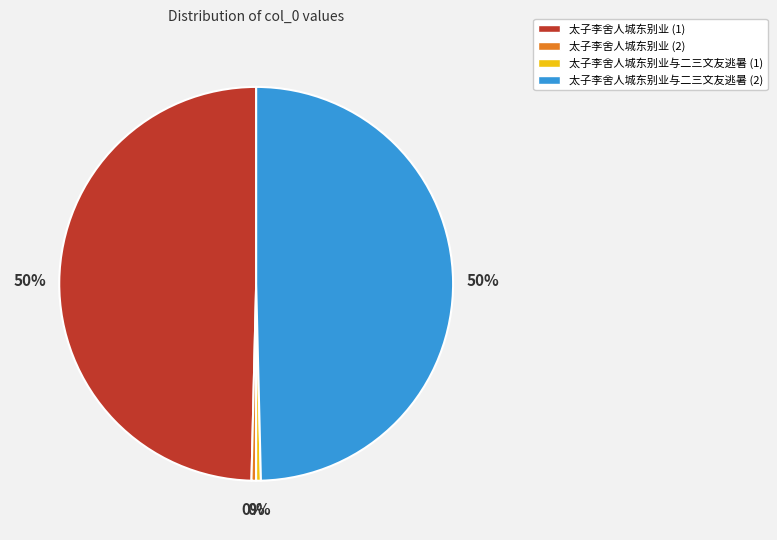

Count the number of slices in the pie.

4